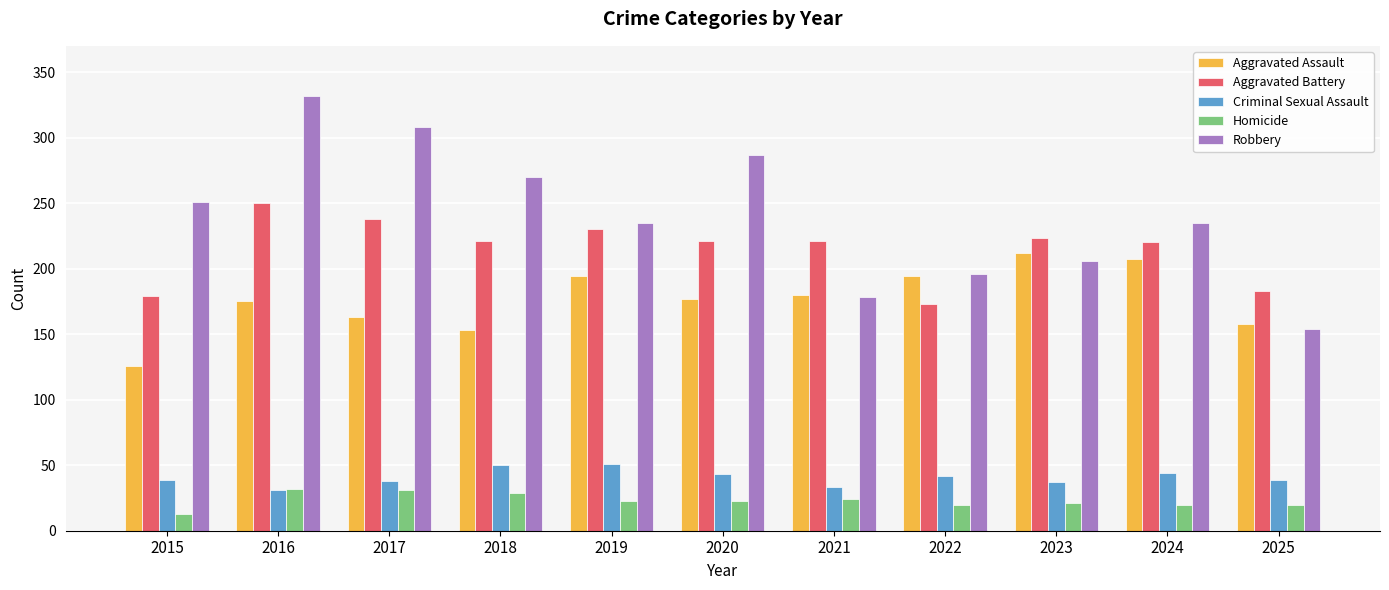

What are all the series names shown in the legend?

Aggravated Assault, Aggravated Battery, Criminal Sexual Assault, Homicide, Robbery